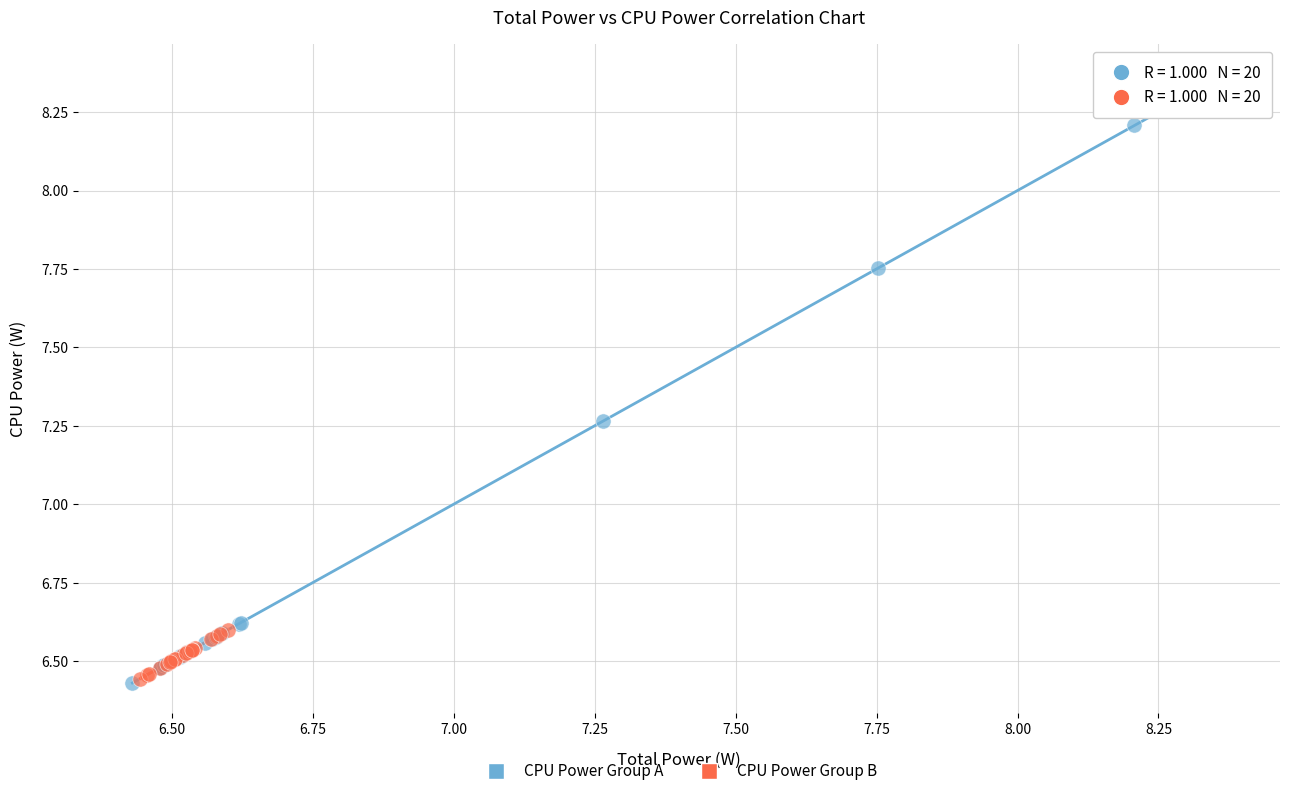

Which series has the largest Y range (max minus min)?

CPU Power Group A